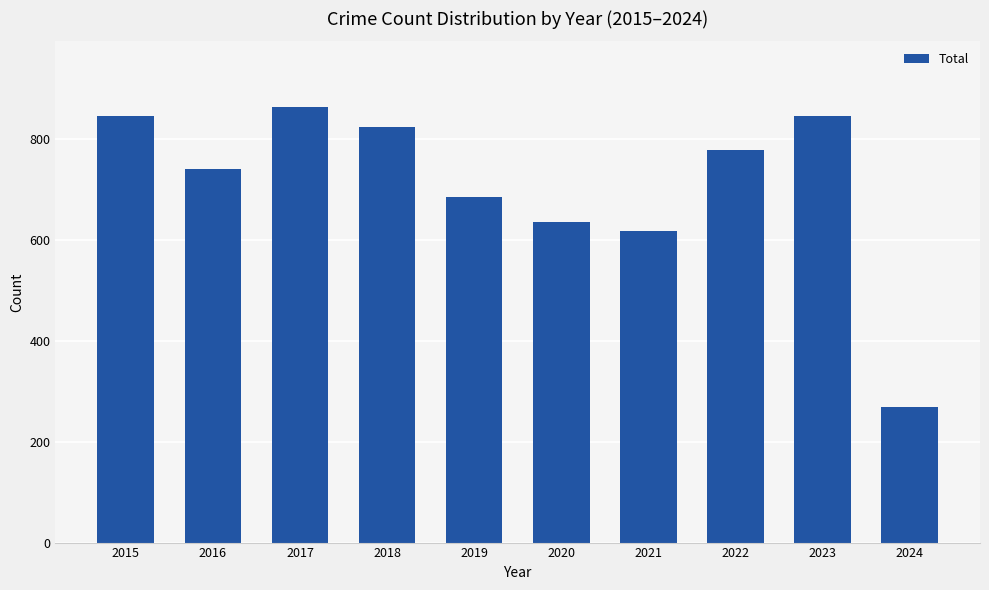

Reading left to right, extract all data points from this chart.

2015=845	2016=741	2017=864	2018=823	2019=686	2020=635	2021=618	2022=779	2023=845	2024=268